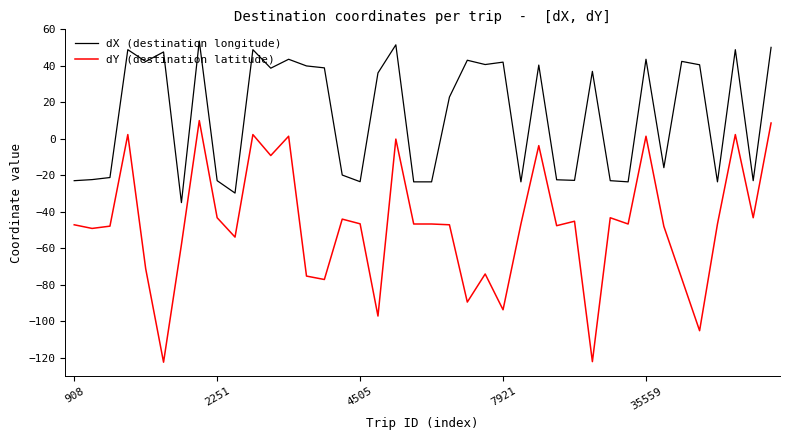

List the series in order of their overall mean, highest first.

dX (destination longitude), dY (destination latitude)